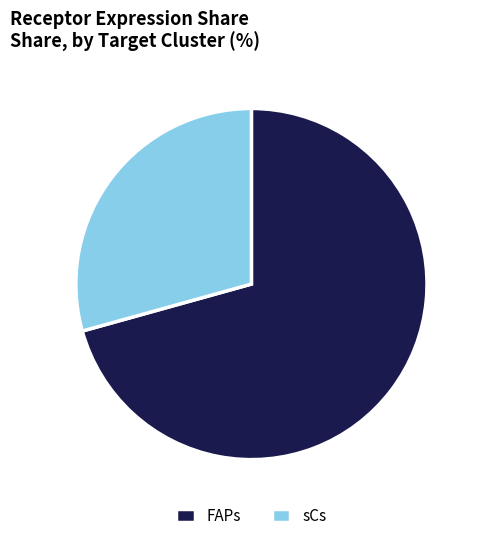

True or false: sCs accounts for 39% of the total.

False